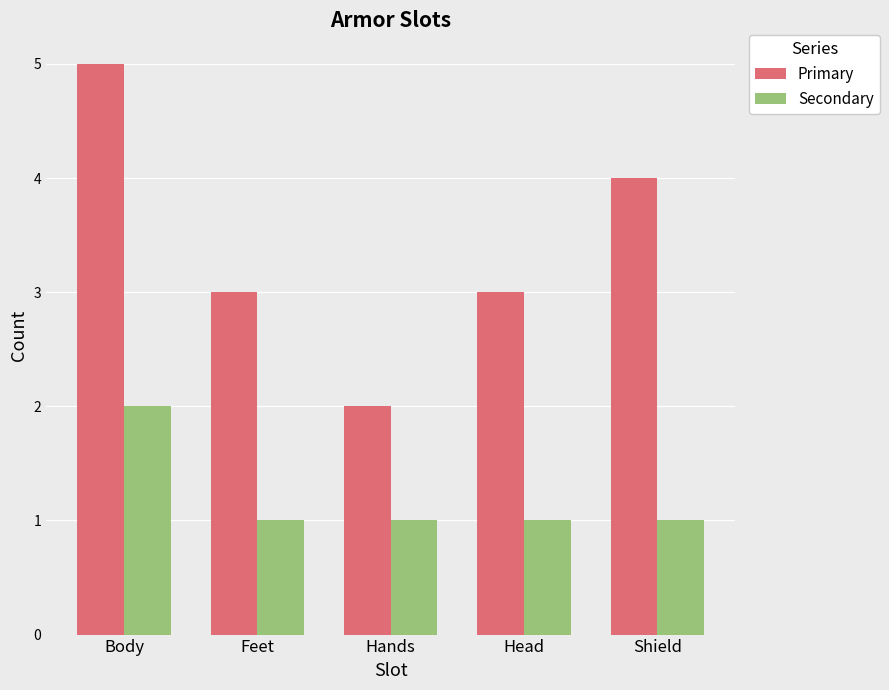

What is the maximum value for Primary?

5